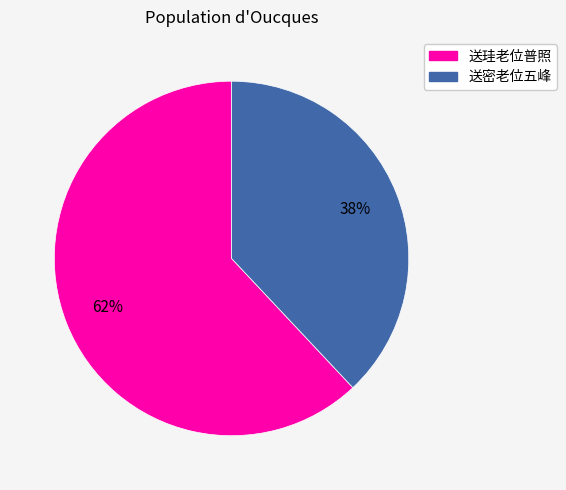

Which category accounts for the majority?

送珪老位普照